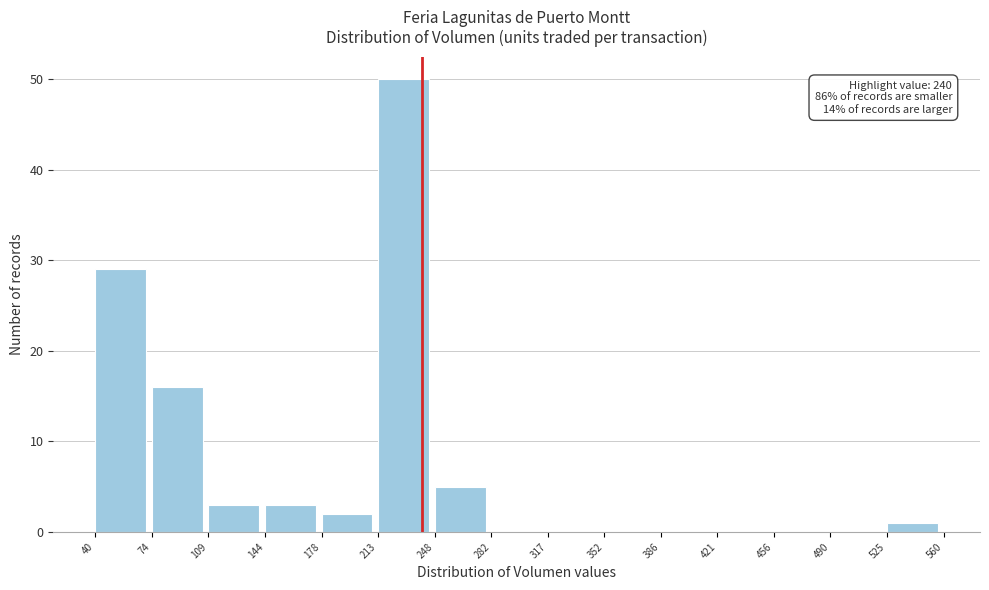

Which range on the x-axis has the tallest bar?

213 to 248